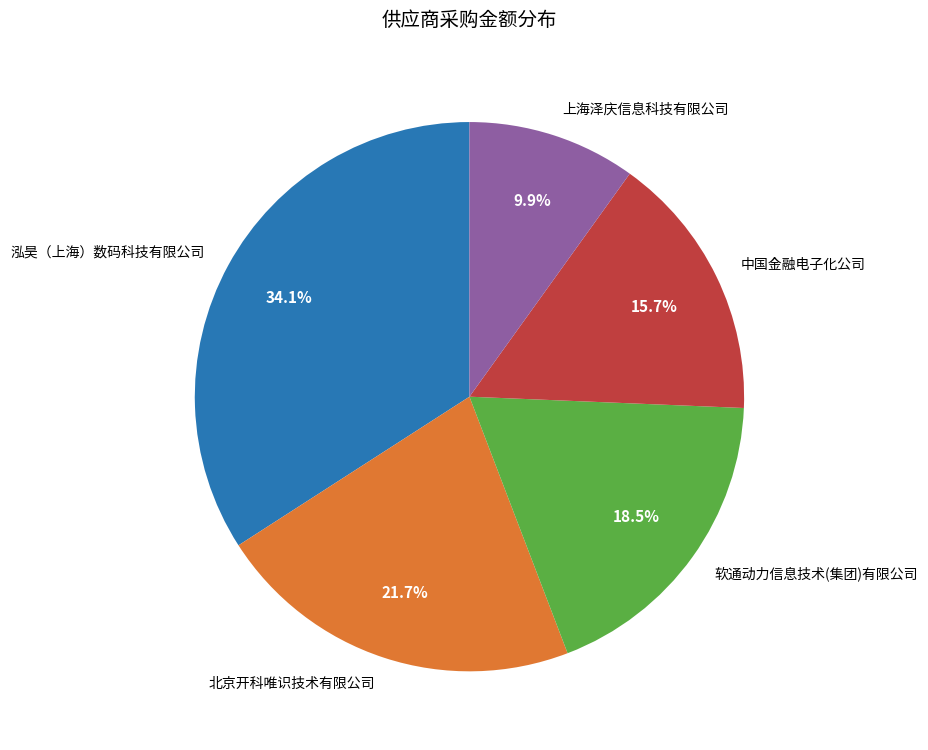

Is there any slice that represents more than half of the pie?

No